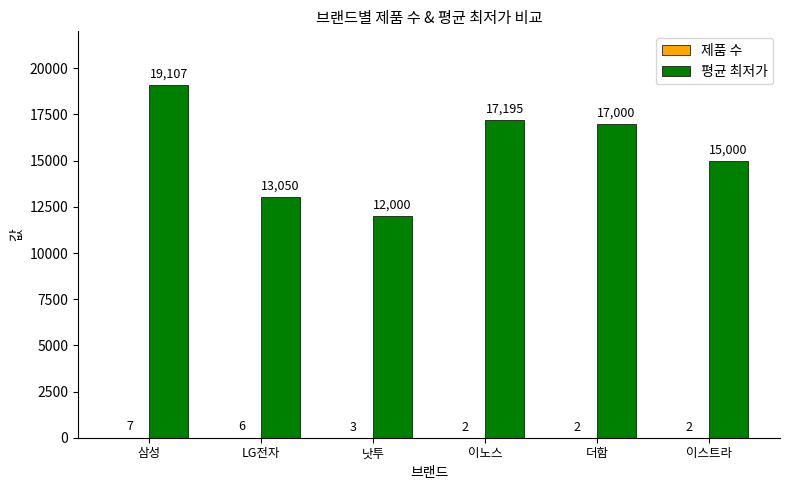

Does the chart contain stacked bars?

No